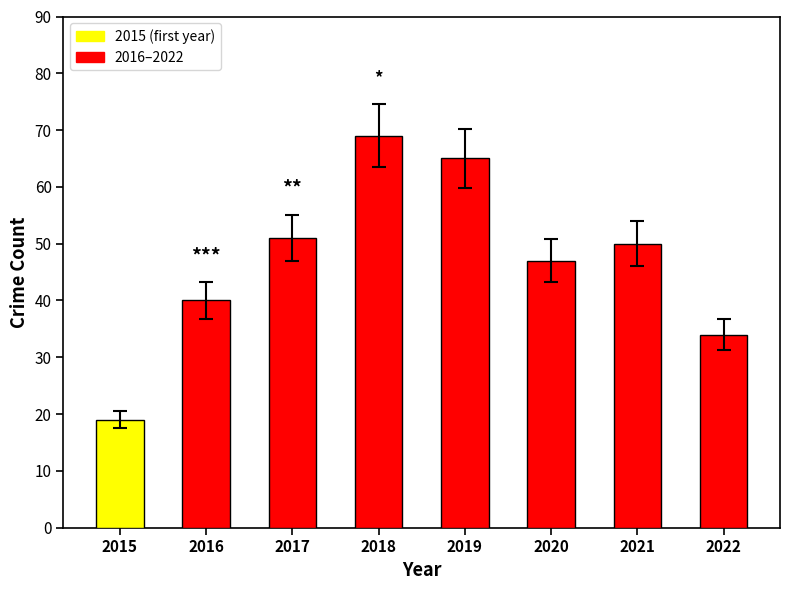

Which label corresponds to the smallest value in the chart?

2015